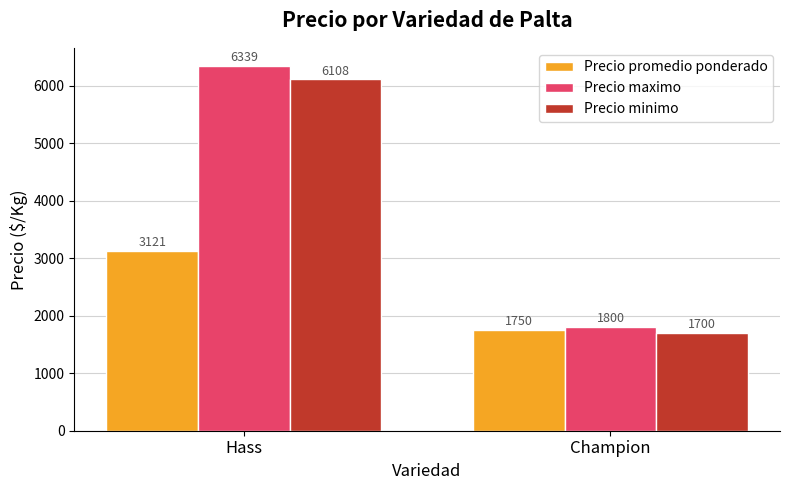

Count the number of data series in this chart.

3